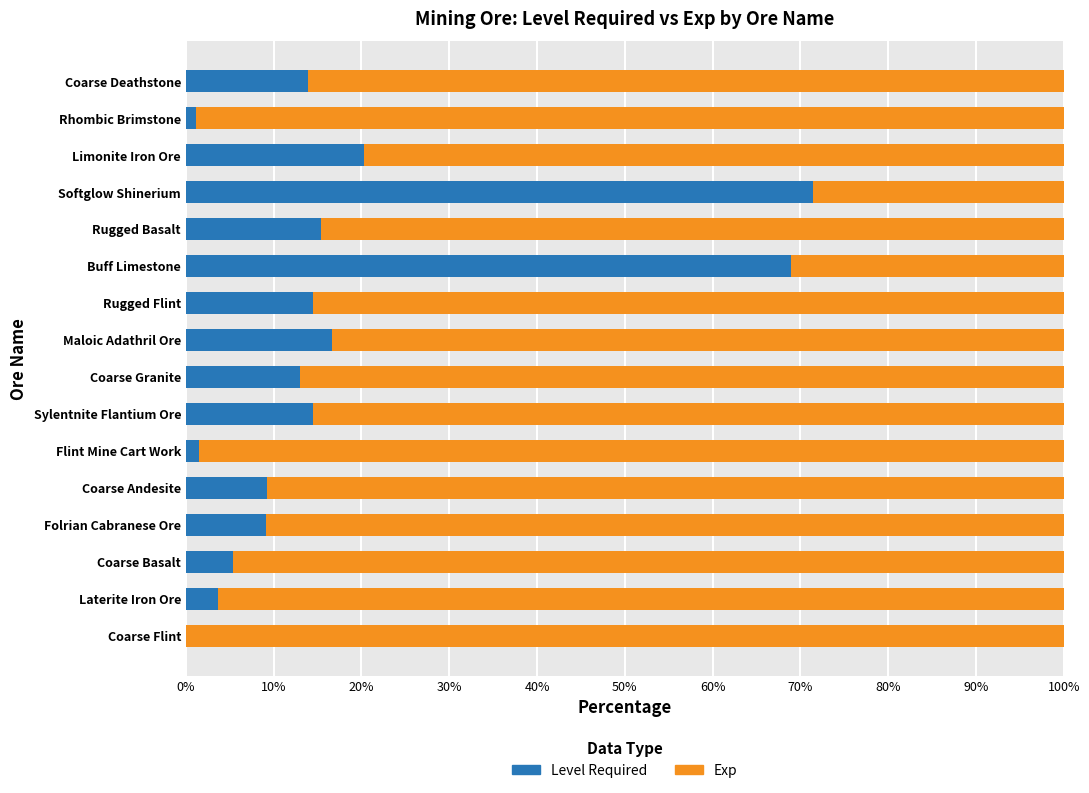

What is the approximate value of Level Required at Softglow Shinerium?

71.4